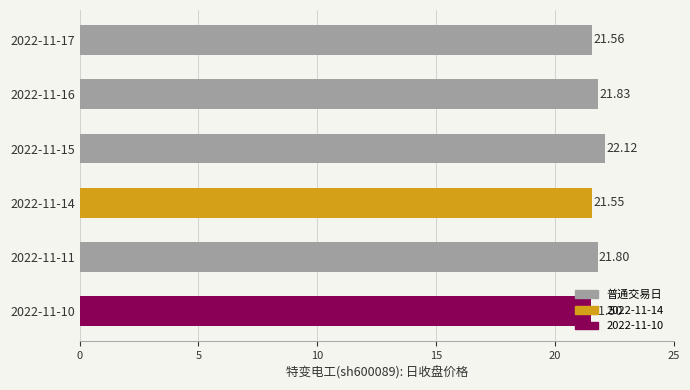

What is the sum of all values?

130.4